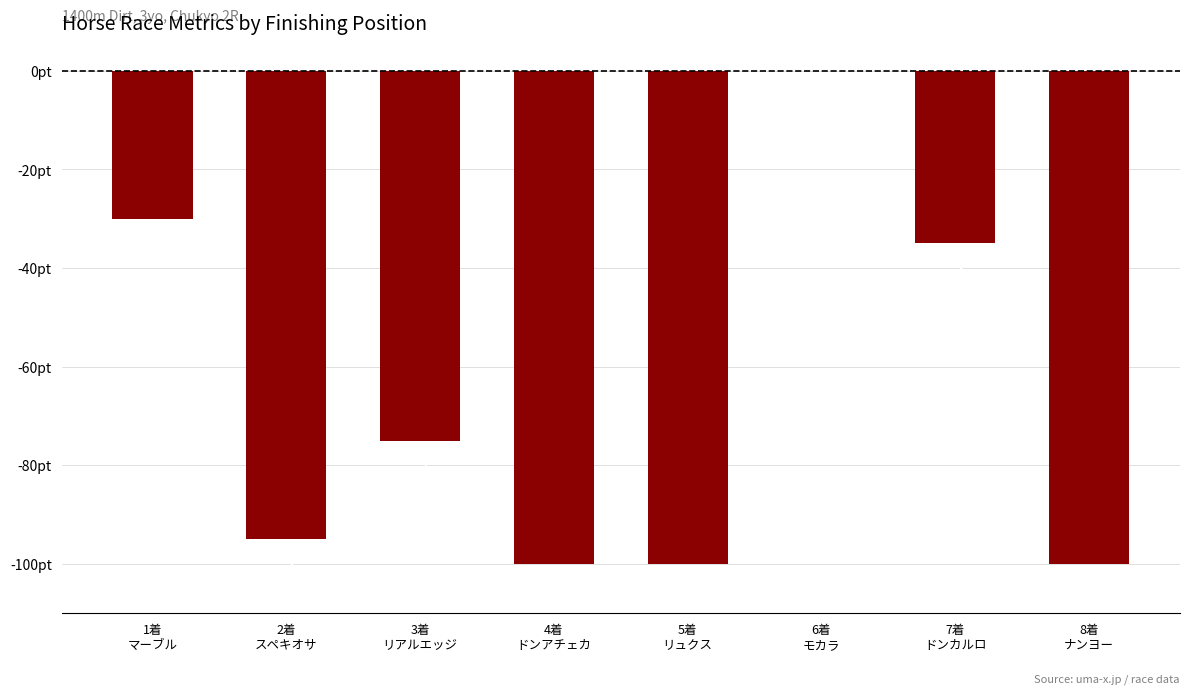

What is the difference between the second highest and second lowest values?

70